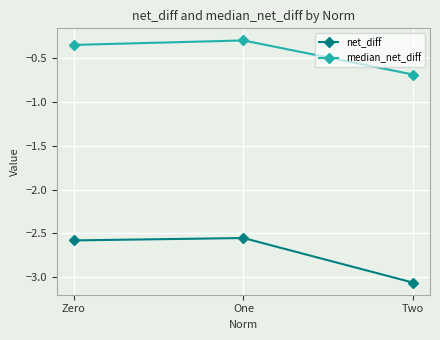

What is the label of the 2nd point from the left?

One